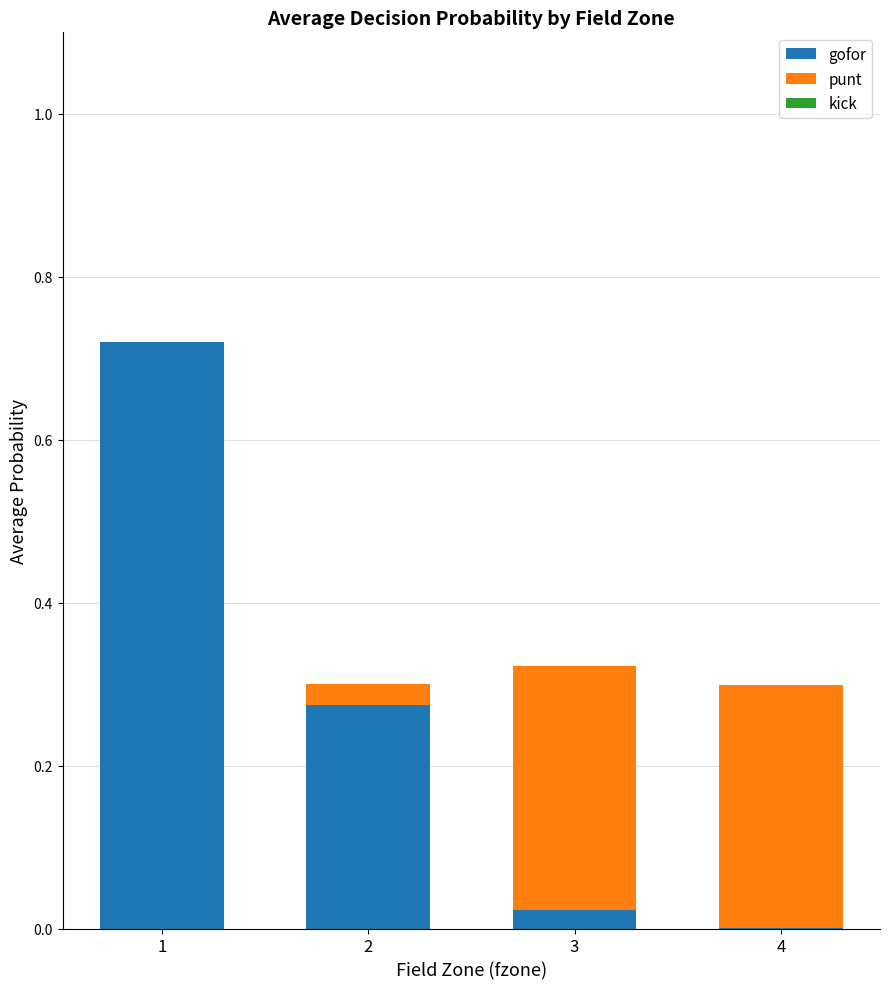

Is it true that gofor equals 0.3 at 2?

True